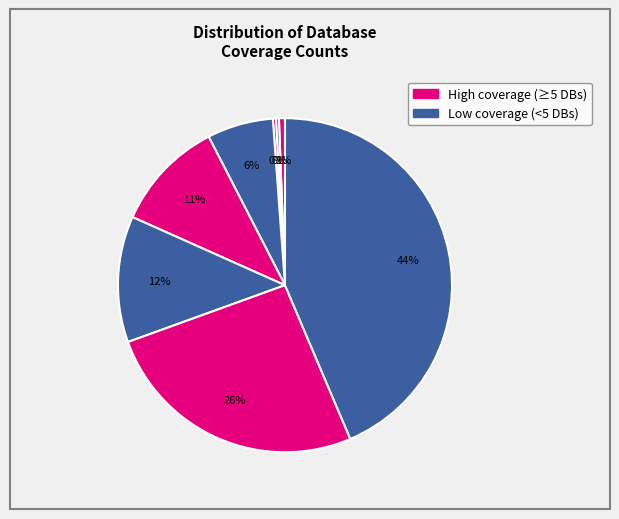

How many slices are in this pie chart?

8